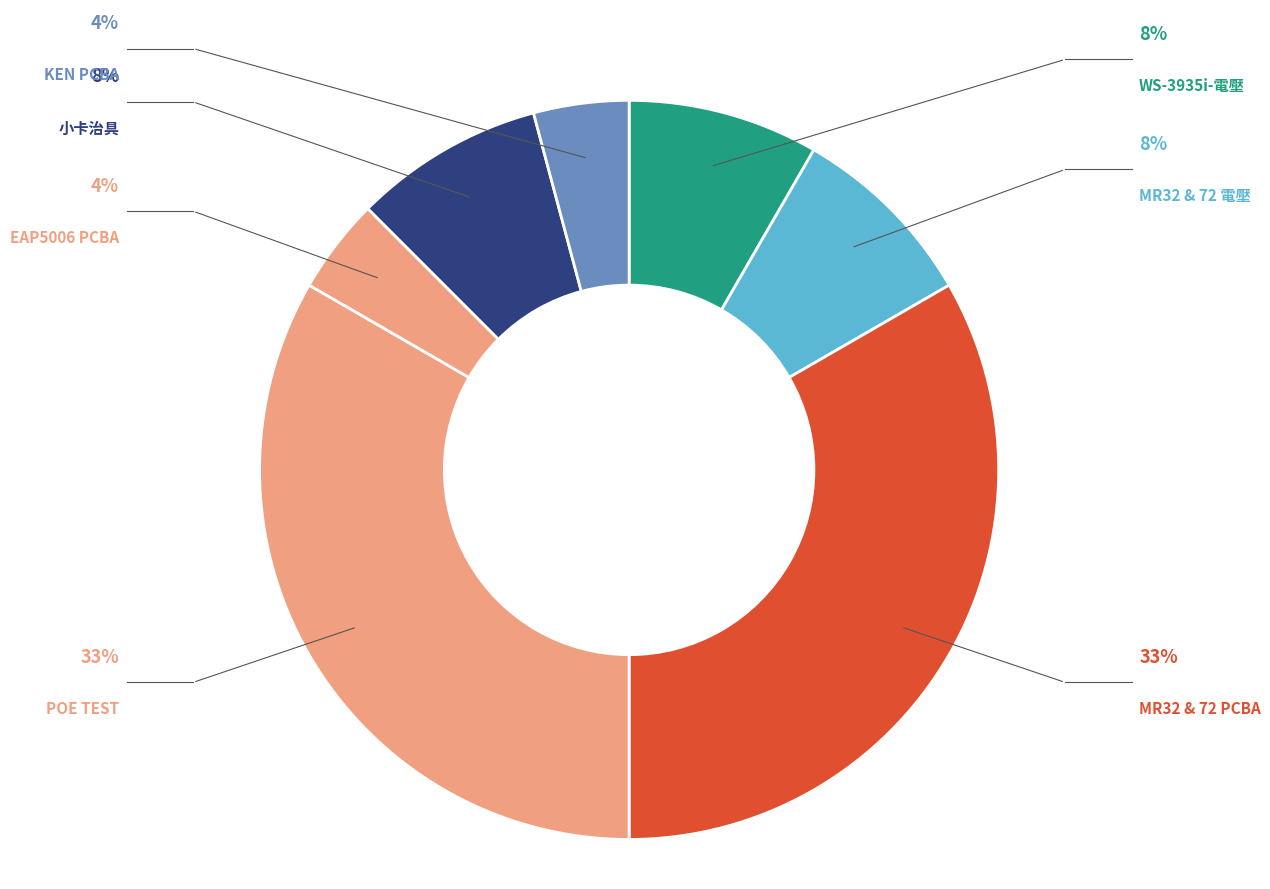

Is WS-3935i-電壓 the majority of the pie?

No